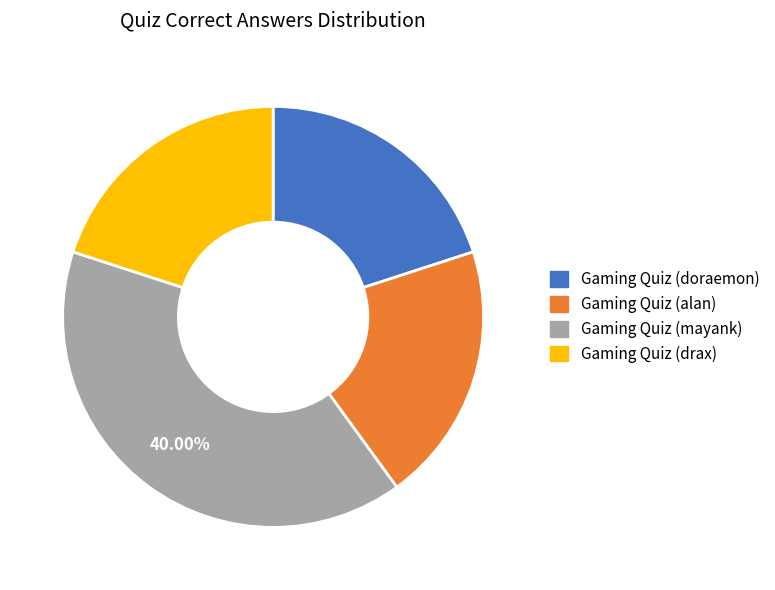

What is the largest slice in the pie chart?

Gaming Quiz (mayank)